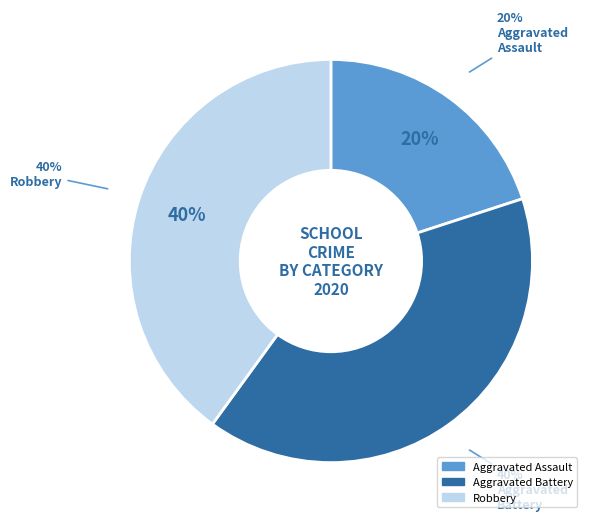

Which category has the smallest portion of the pie?

Aggravated Assault